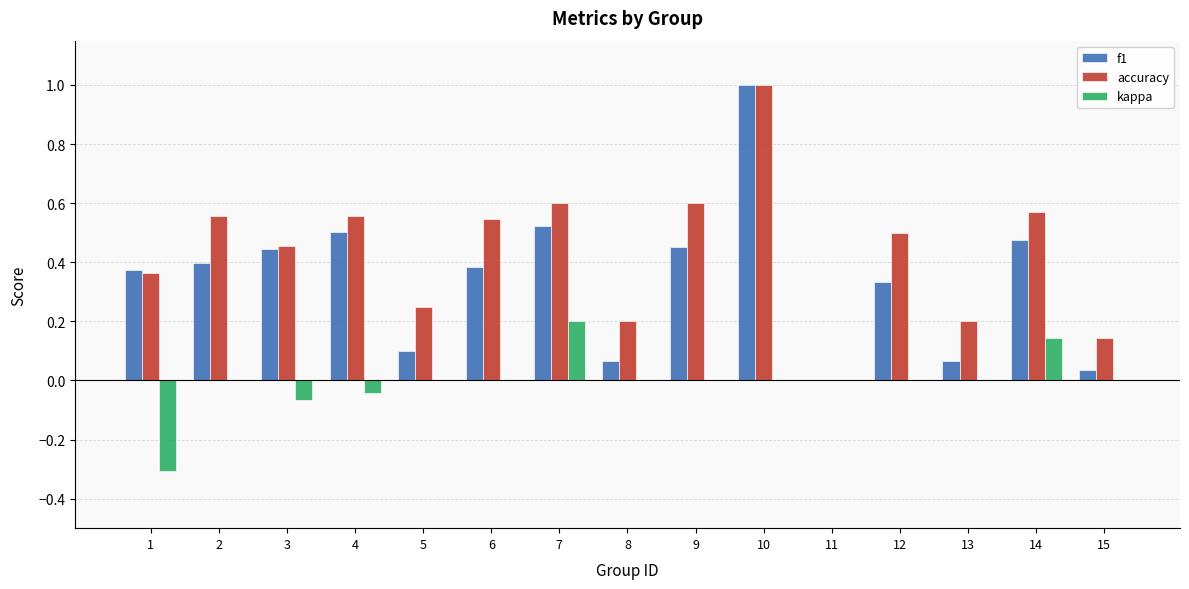

Is it true that accuracy equals 1.0 at 10?

True